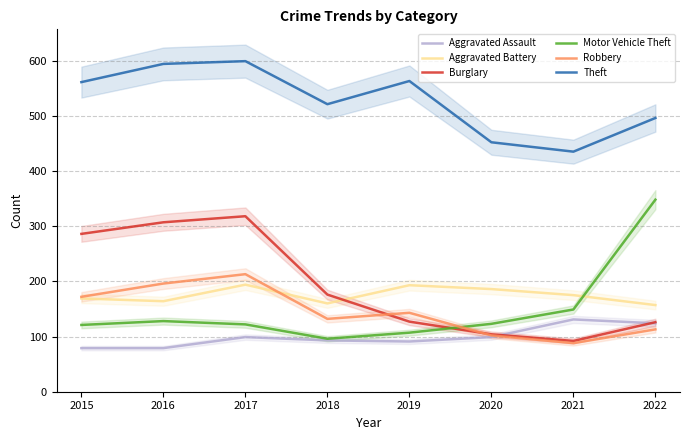

What is the difference between the maximum and second lowest values in the Theft series?

147